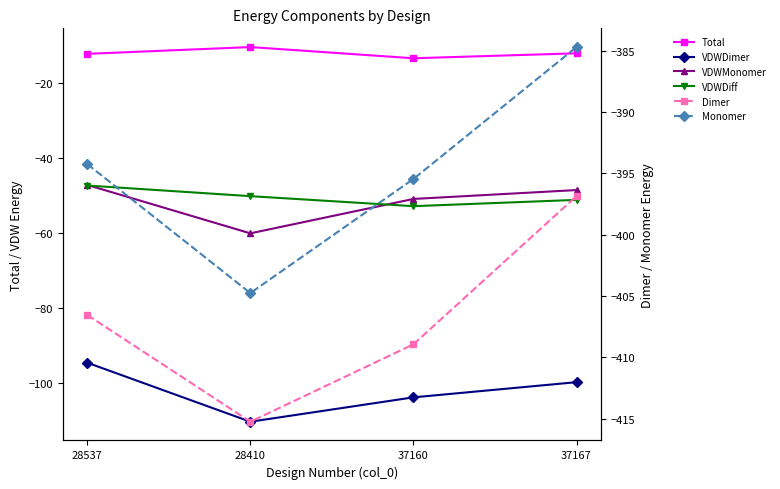

Which category has the lowest value in the Total series?

37160